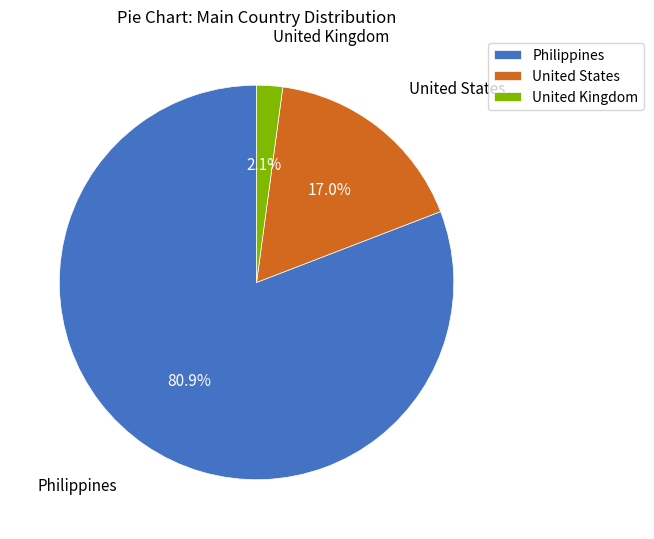

To the nearest percent, what is the average slice percentage?

33%